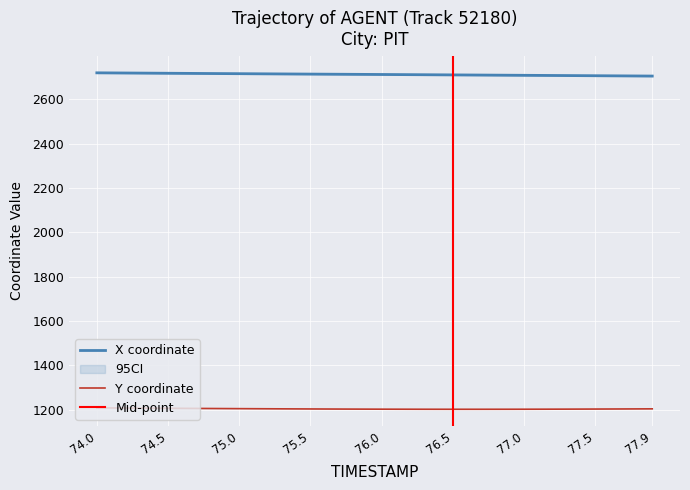

What is the average value of the Y series?

1204.3